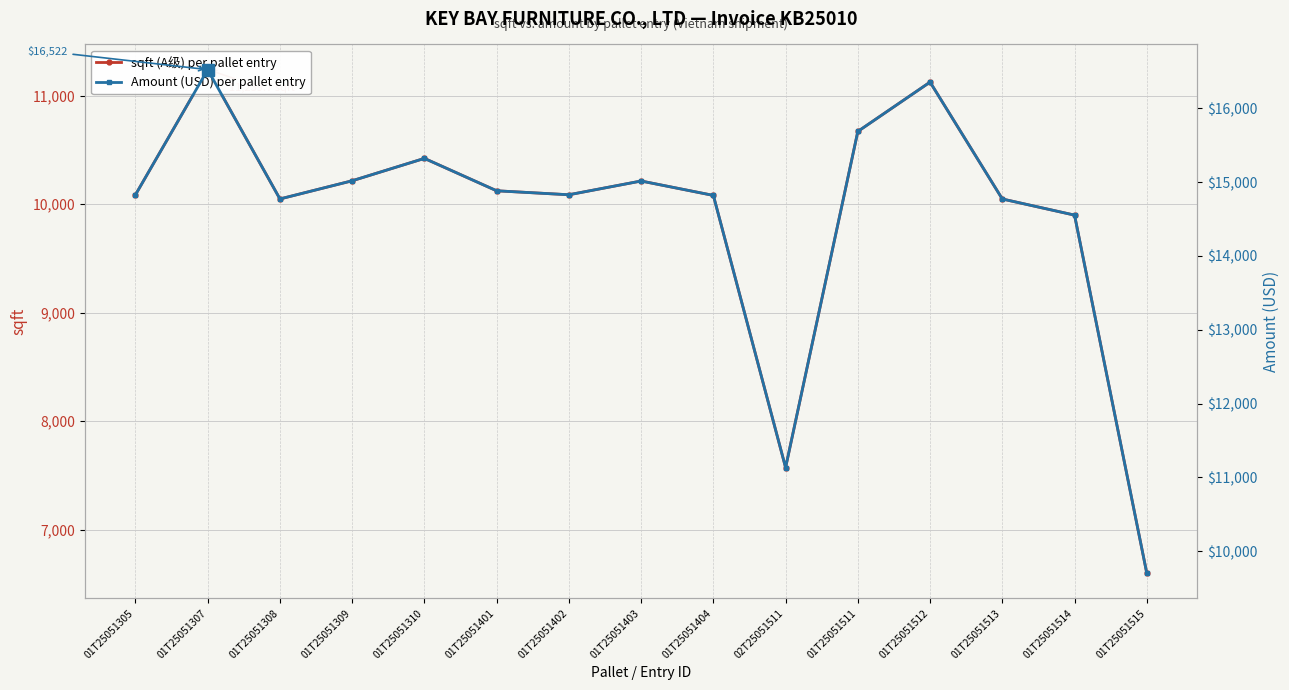

True or false: Amount (USD) per pallet entry and sqft (A级) per pallet entry intersect in this chart.

False